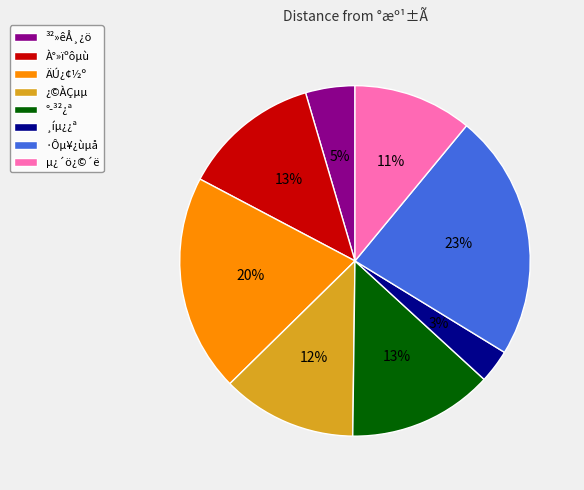

To the nearest percent, what percentage of the pie is ¸íµ¿¿ª?

3%